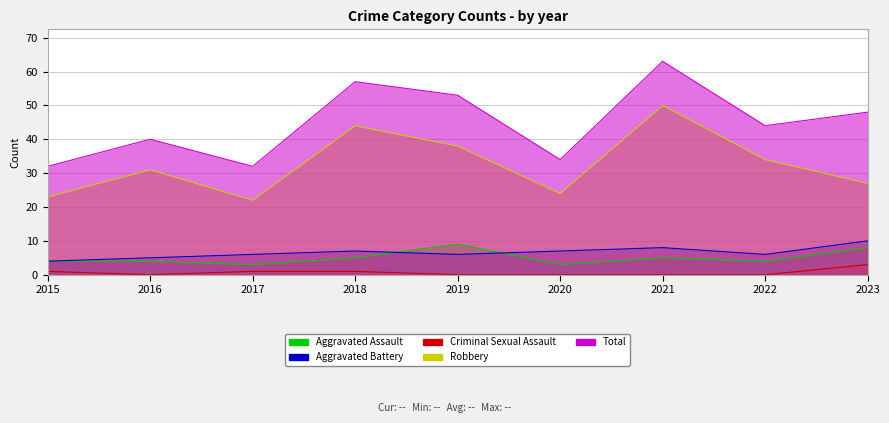

How many lines are shown in the chart?

5